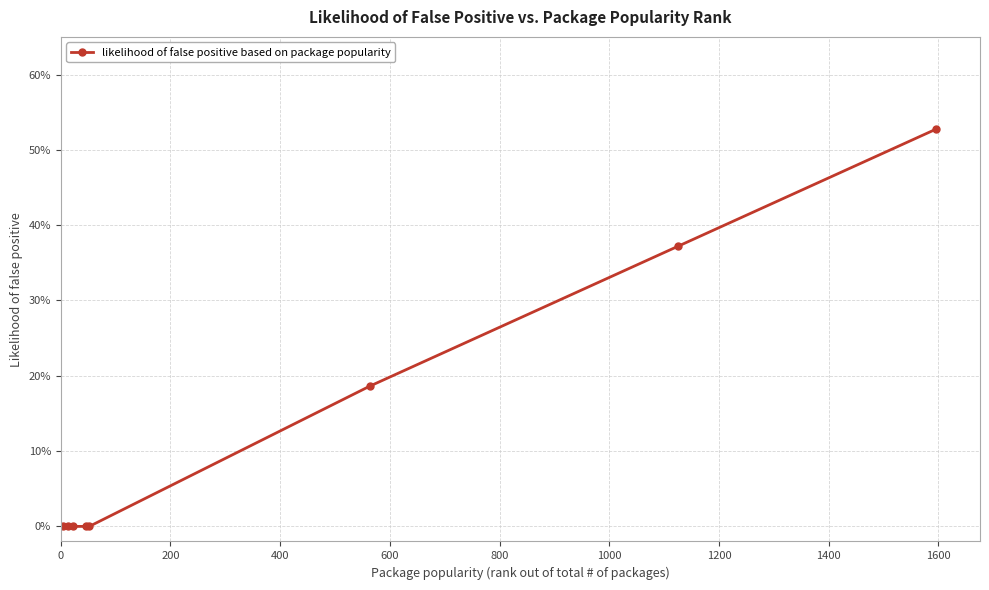

Is this an area chart (filled region under the line)?

No